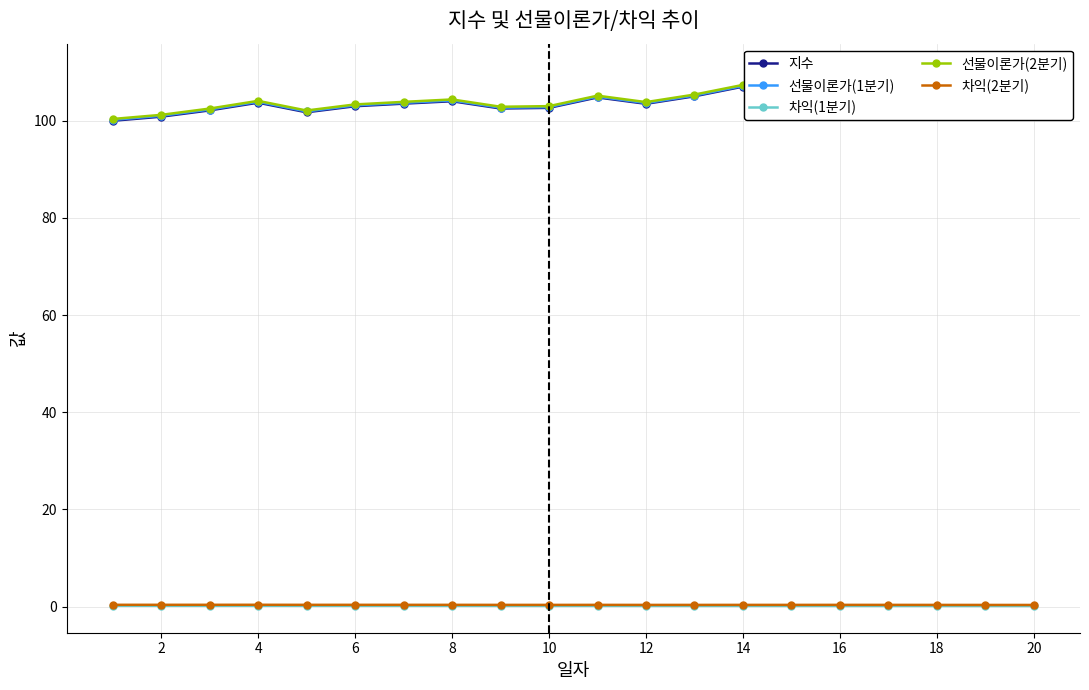

True or false: 차익(1분기) has a value of 0.2 at 12.

True